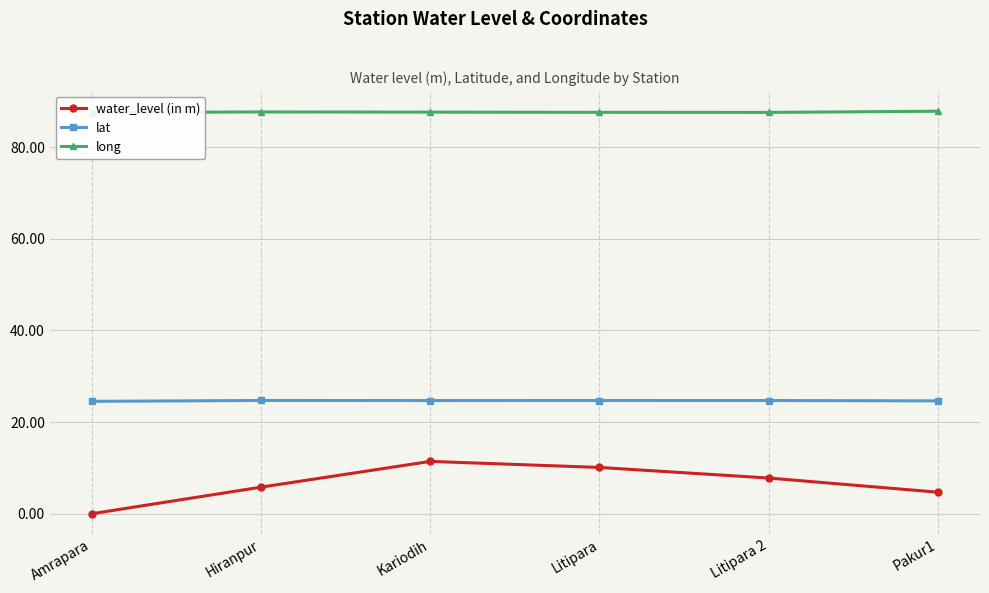

Which series has the largest range (max minus min)?

water_level (in m)